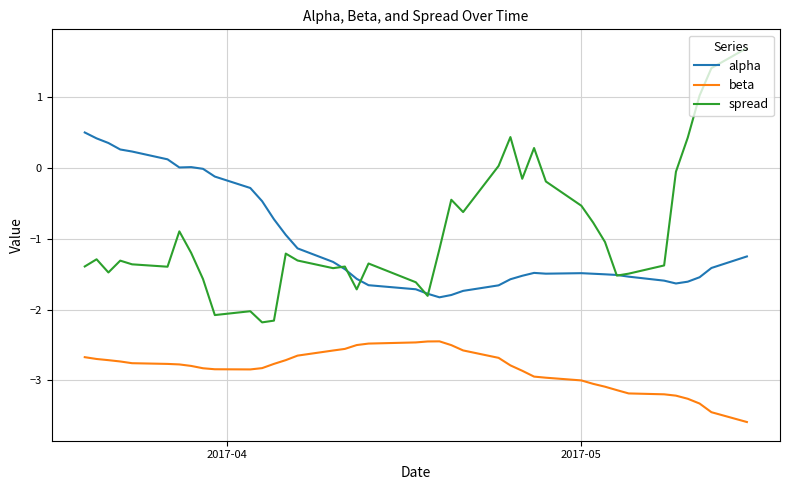

What is the maximum value shown in the chart?

1.7